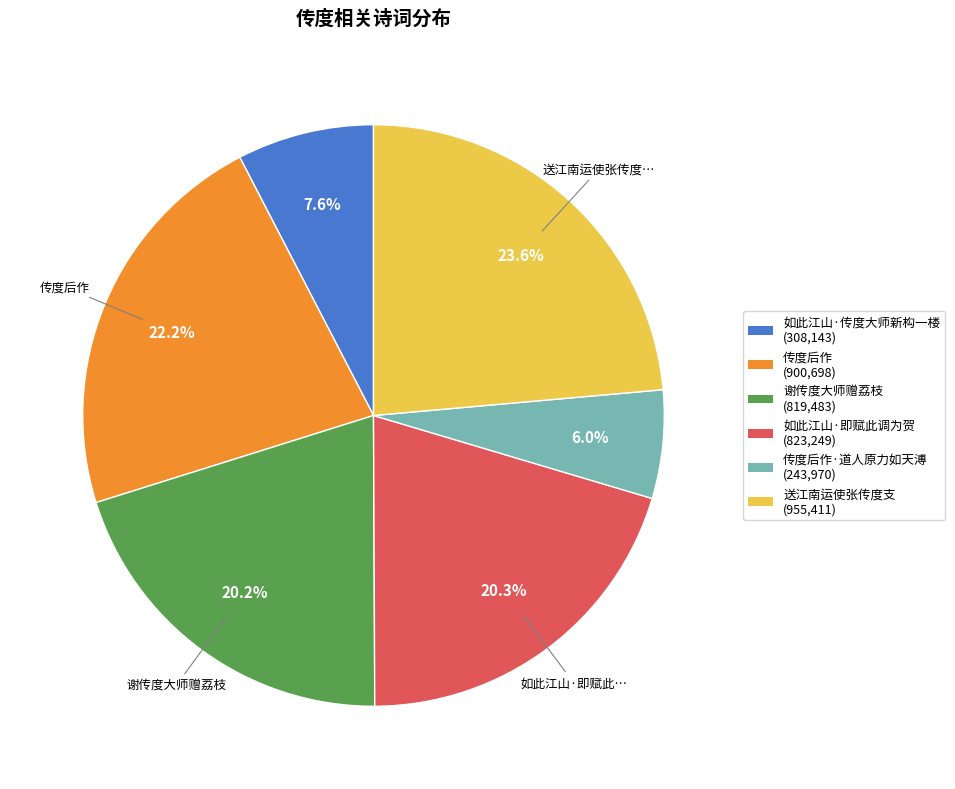

Is there a majority slice in this chart?

No